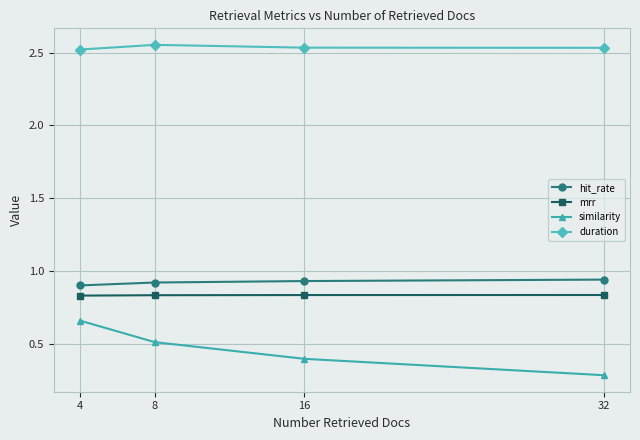

What is the smallest value displayed?

0.3